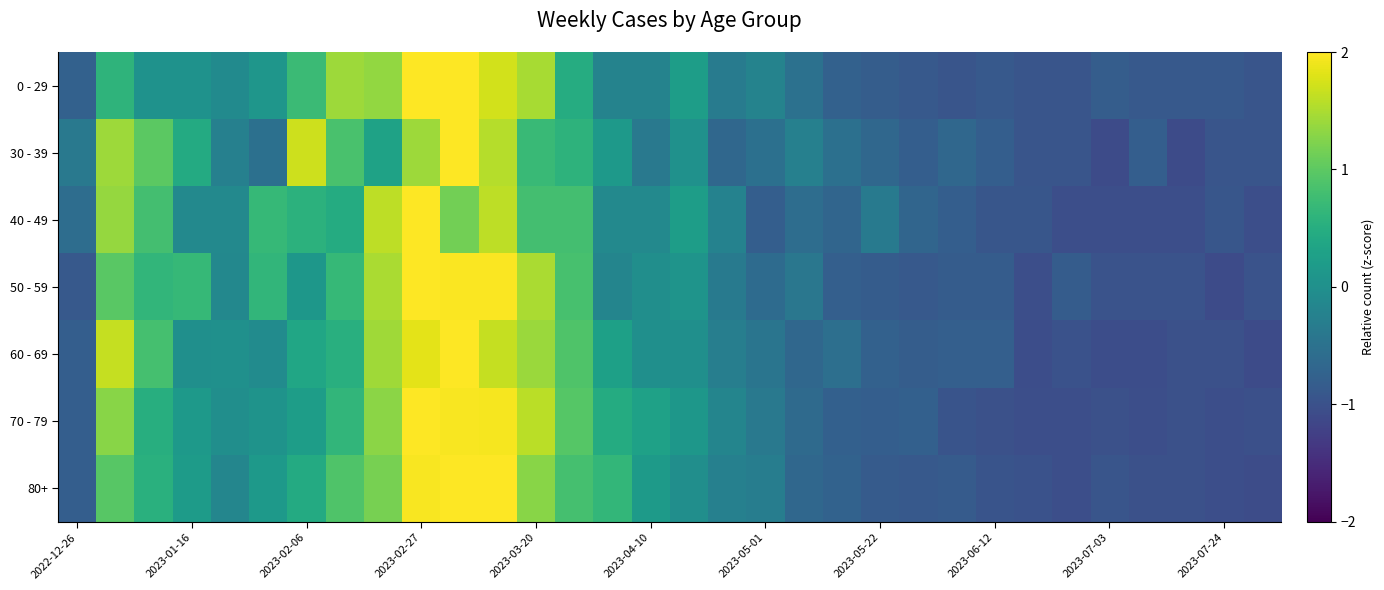

At how many categories does at least one series exceed 2?

3